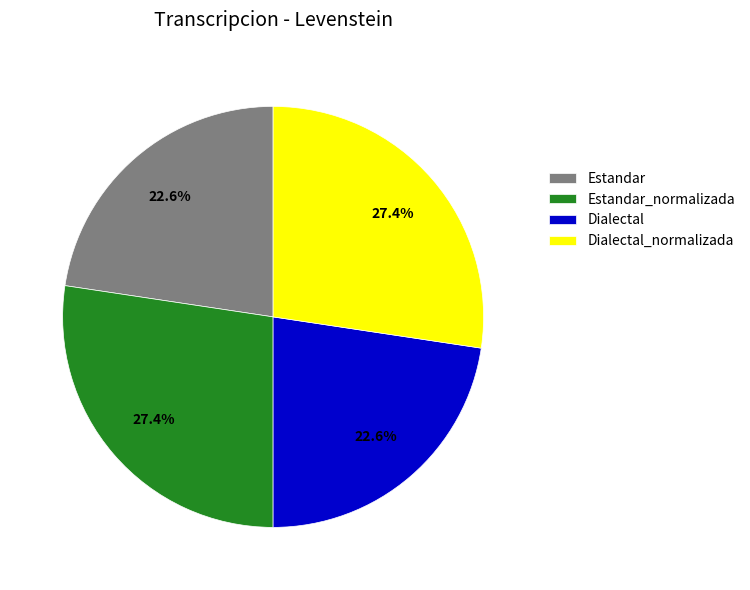

What percentage is the Estandar slice, to the nearest percent?

23%